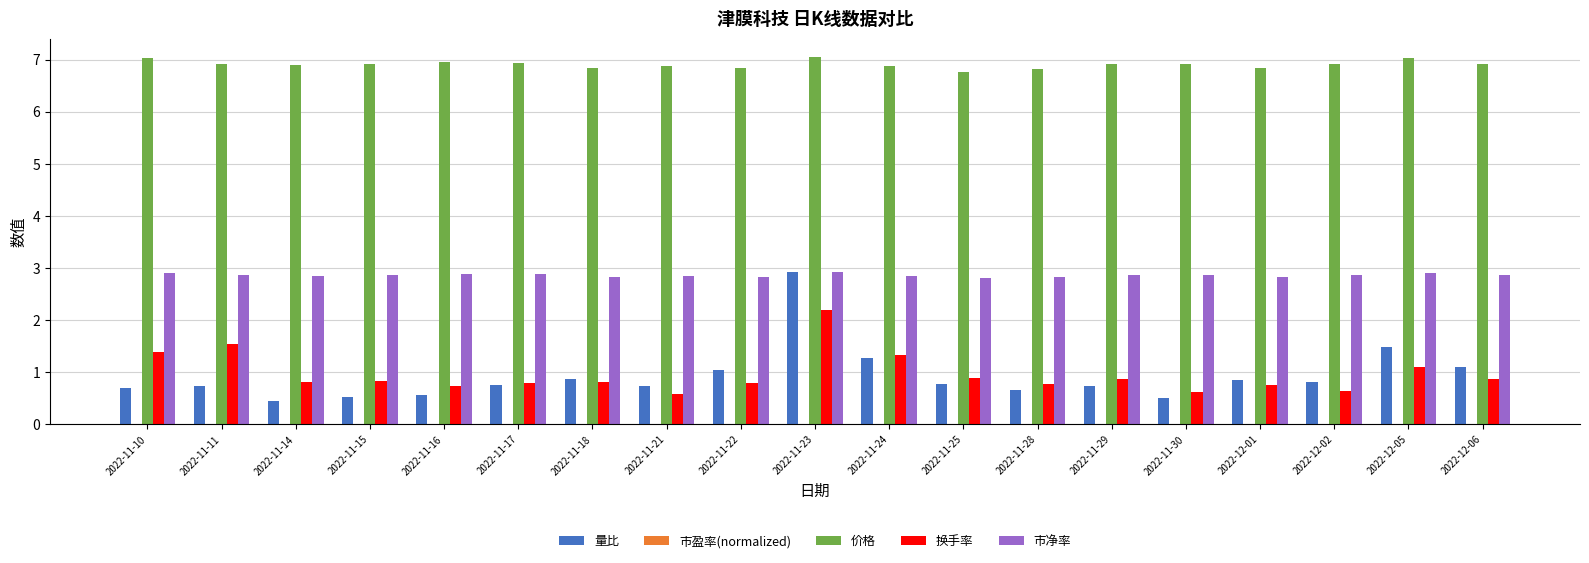

True or false: 市净率 has a value of 2.9 at 2022-12-02.

True